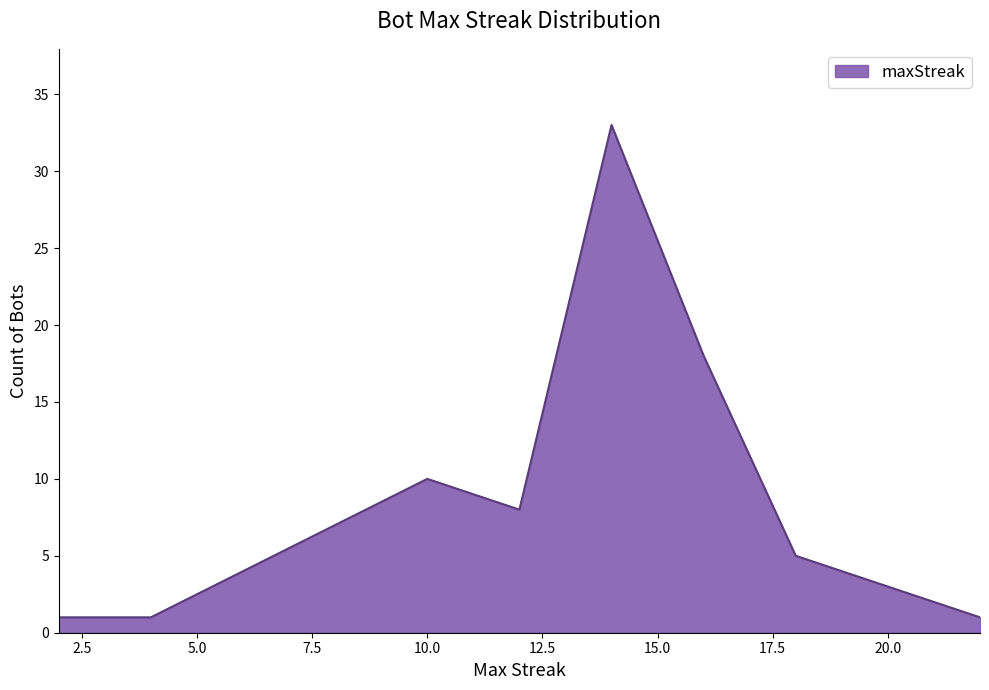

True or false: the data shows 10 at 10.

True